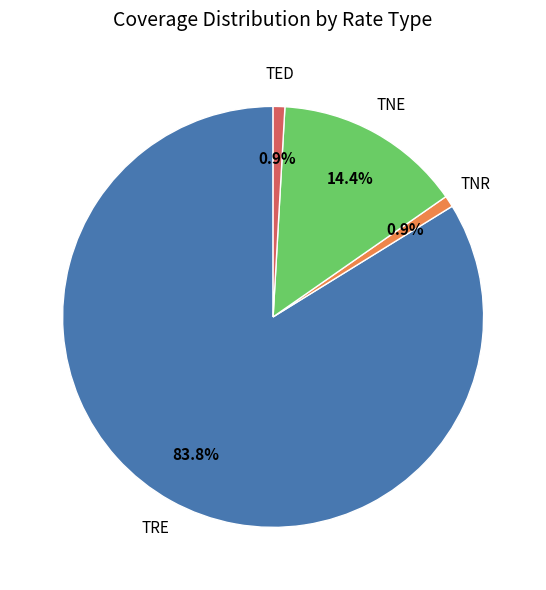

How many slices are in this pie chart?

4